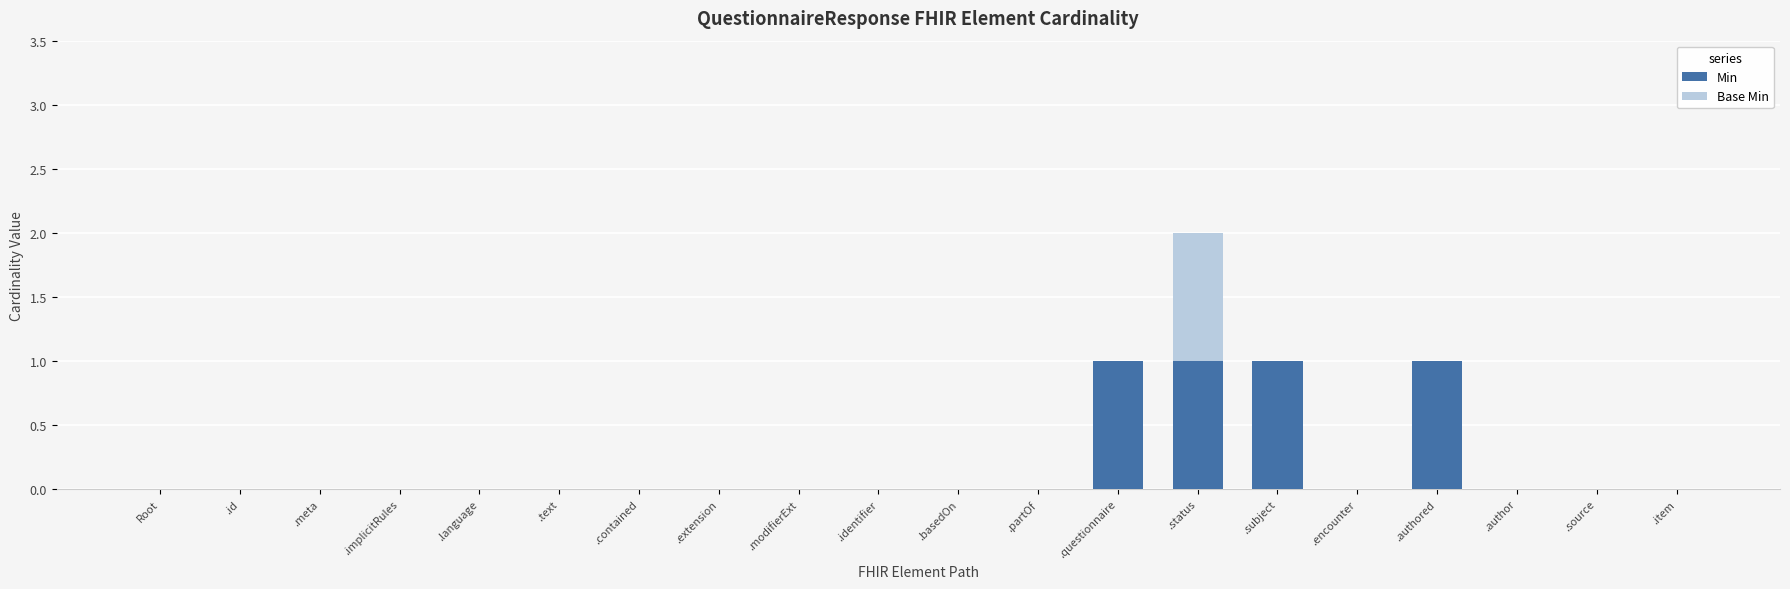

Count the number of categories in the chart.

20